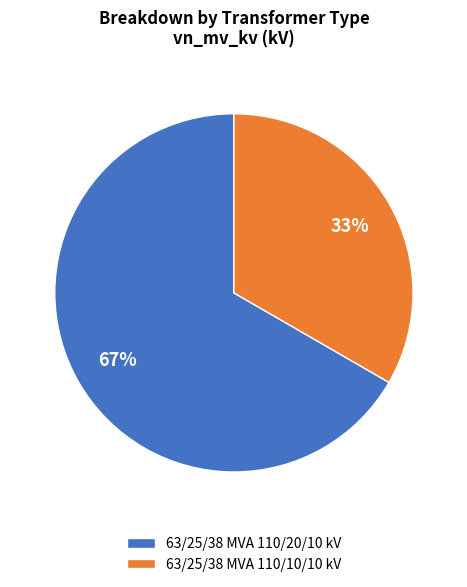

How many segments does this pie chart have?

2